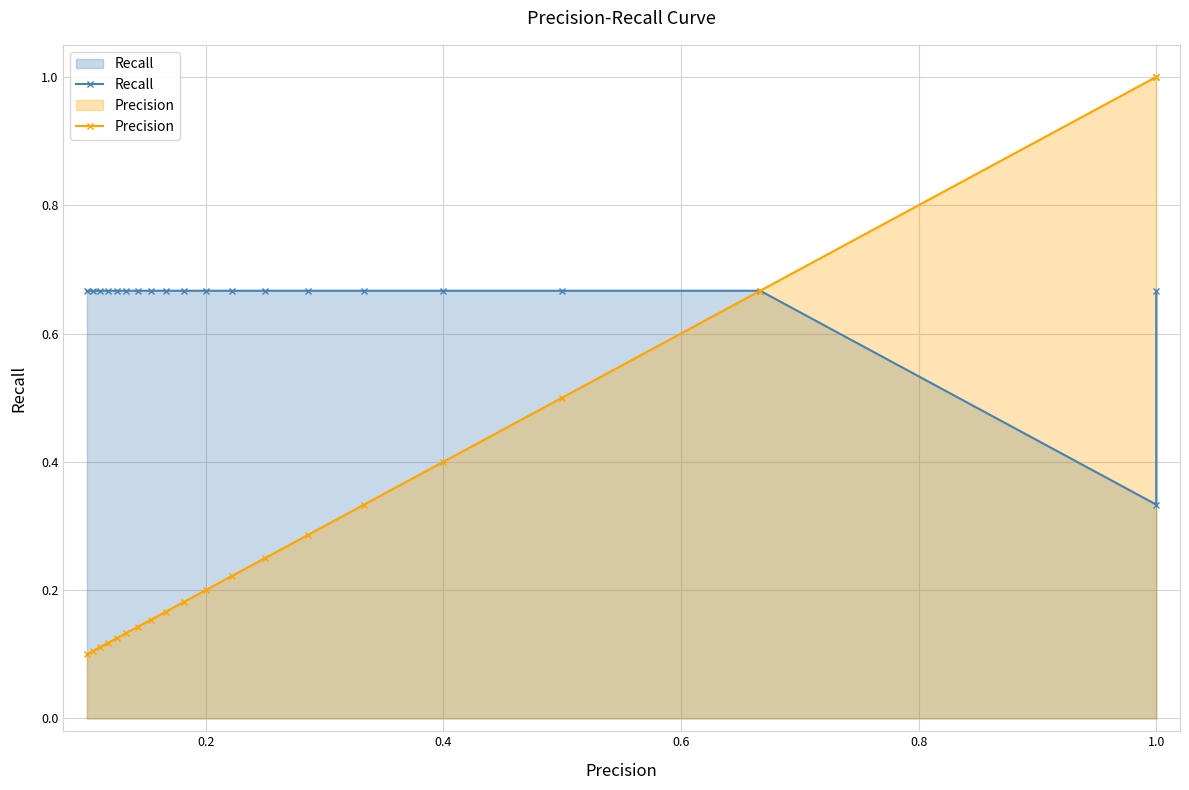

True or false: Precision and Recall intersect in this chart.

False